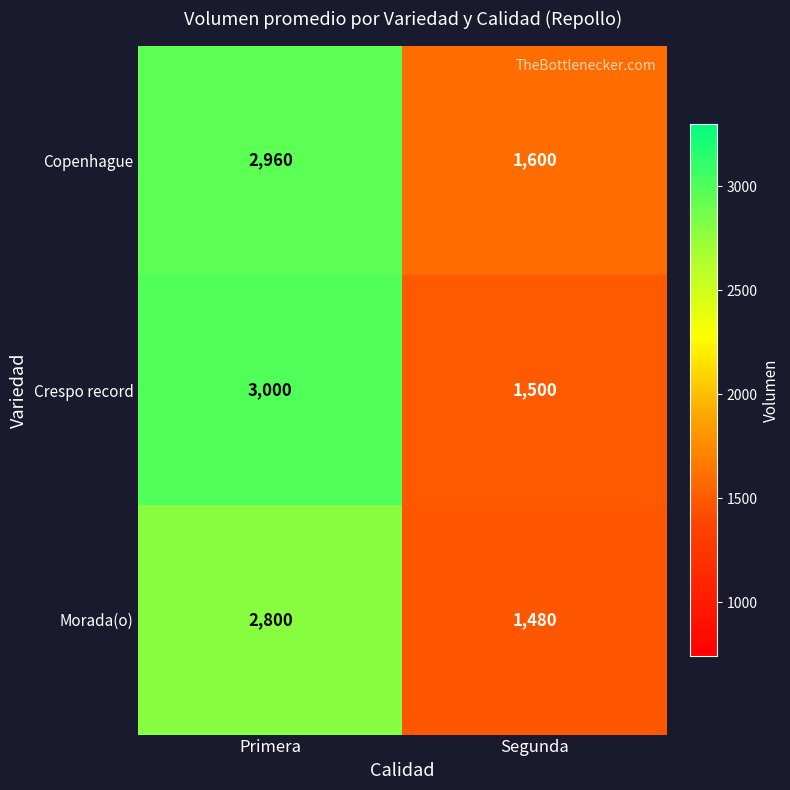

Is the value of Morada(o) at Primera greater than the value of Crespo record at Primera?

No